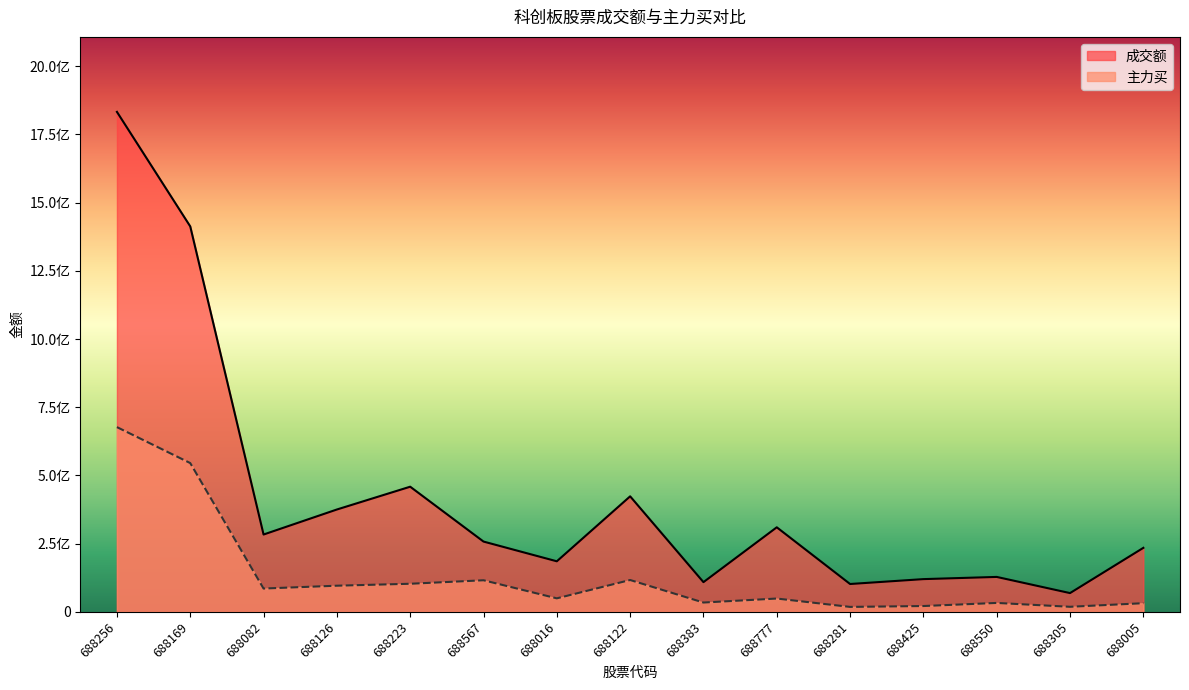

Rank the series by their maximum value, from lowest to highest.

主力买, 成交额